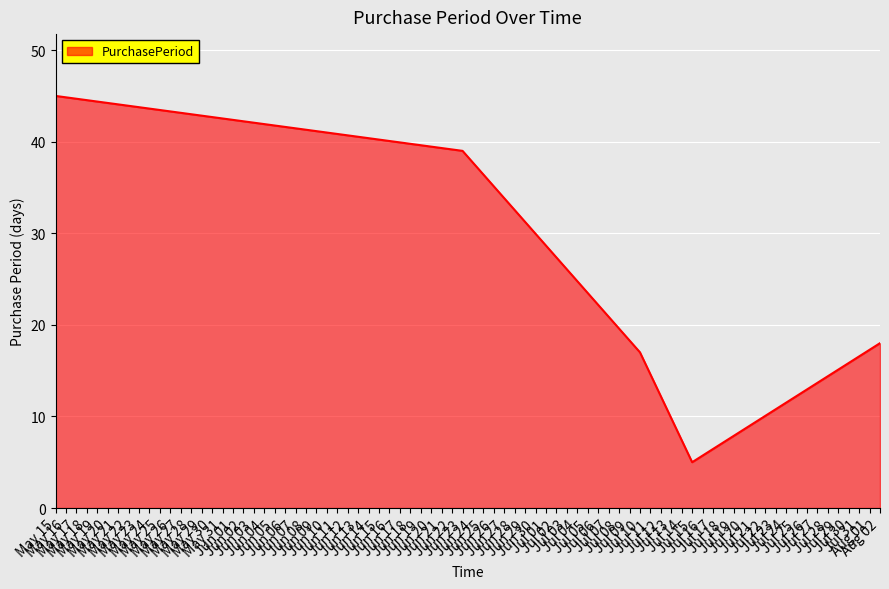

What is the sum of all values?

124